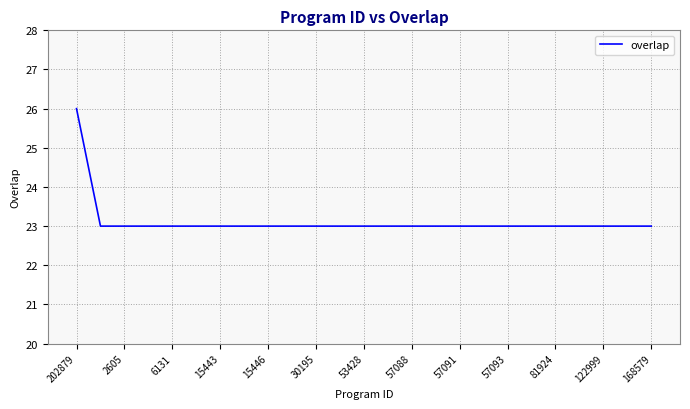

What is the greatest value displayed?

26